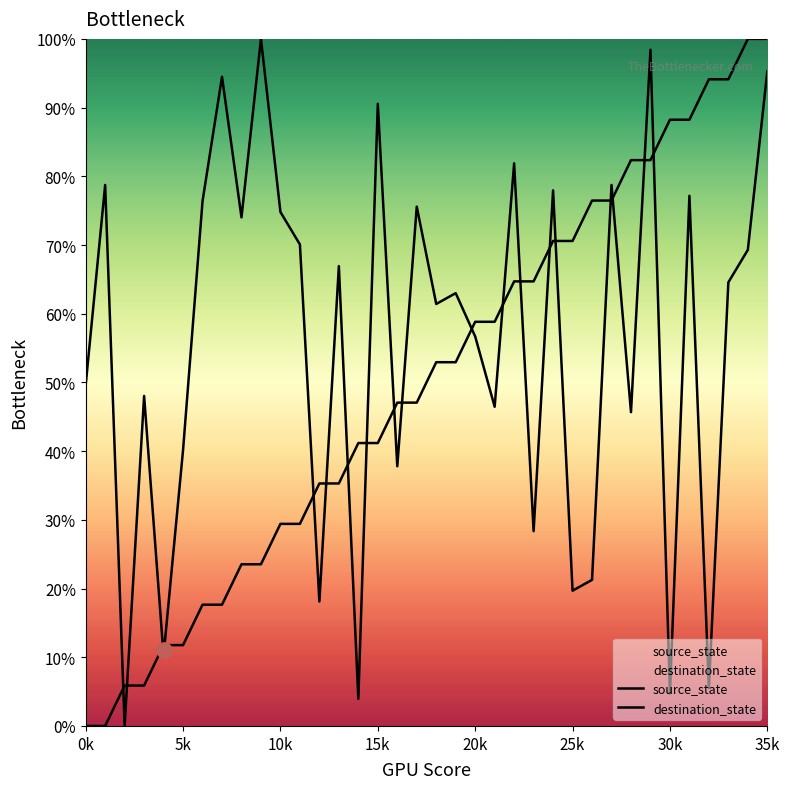

What are all the series names shown in the legend?

source_state, destination_state